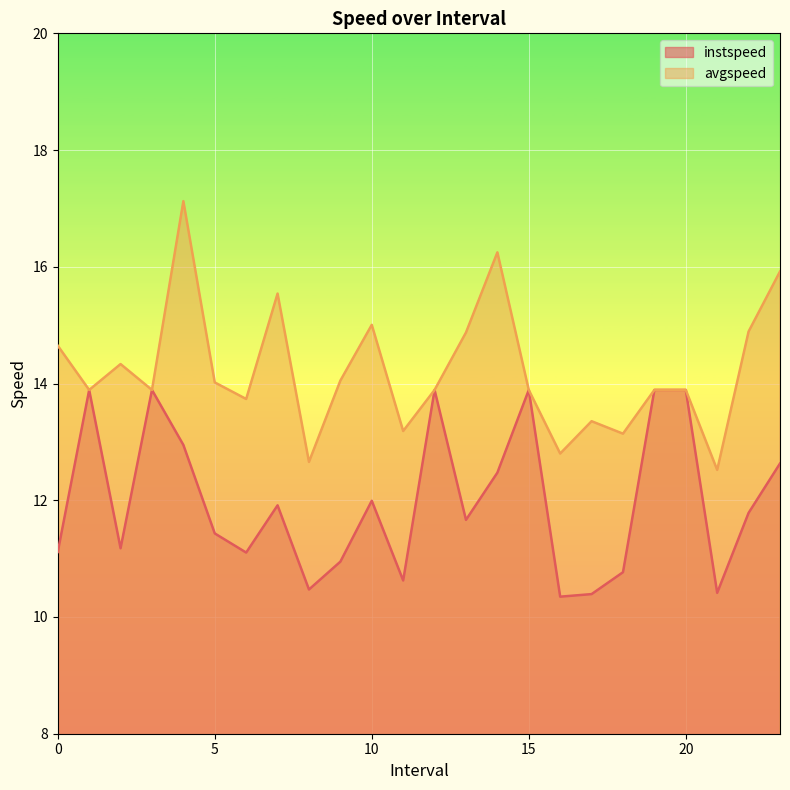

What is the average value of the avgspeed series?

14.2